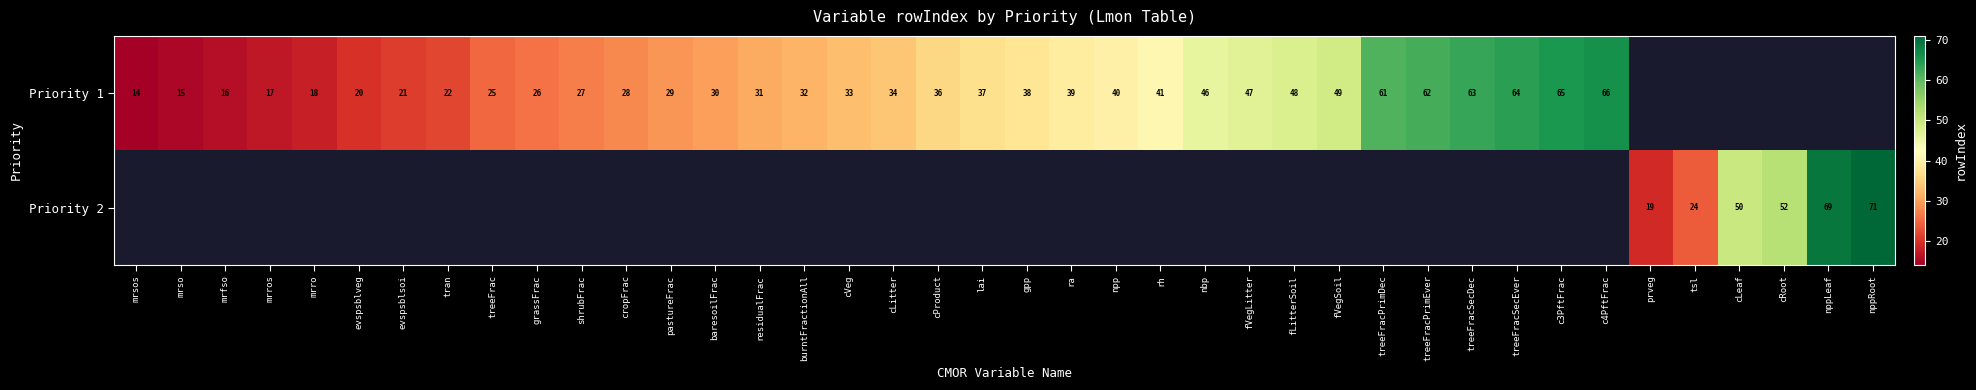

Is it true that Priority 1 equals 16 at lai?

False